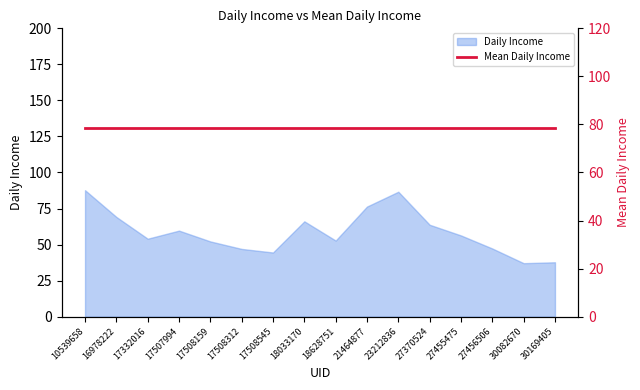

Does the chart have visible grid lines?

No